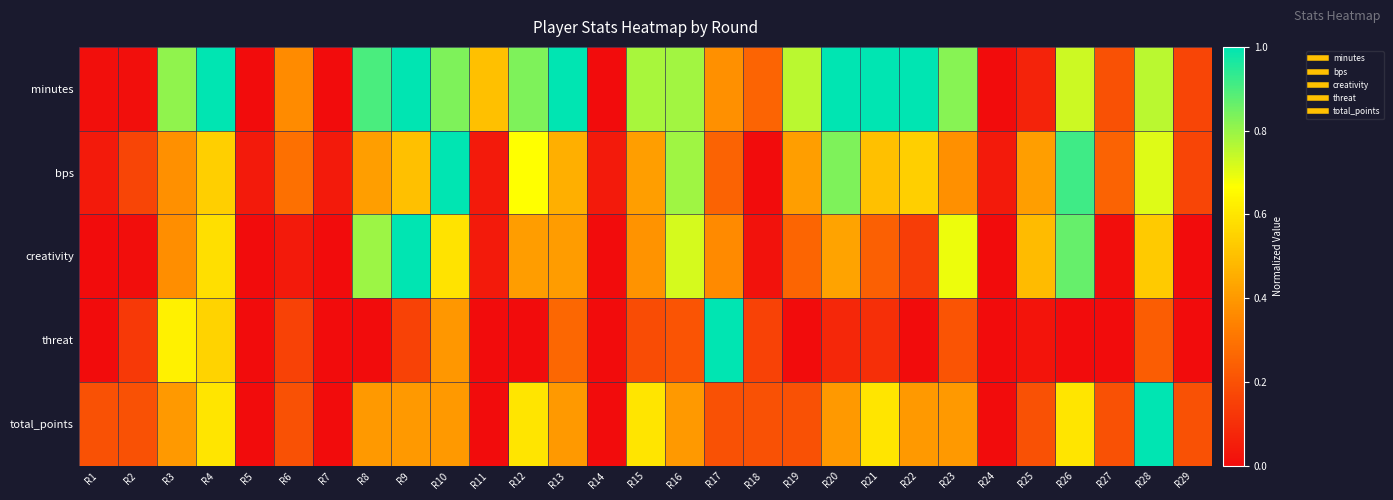

Reading right to left, list all the values displayed in this chart.

minutes: R29=0.2	R28=0.8	R27=0.2	R26=0.7	R25=0.1	R24=0.0	R23=0.8	R22=1.0	R21=1.0	R20=1.0	R19=0.8	R18=0.3	R17=0.4	R16=0.8	R15=0.8	R14=0.0	R13=1.0	R12=0.8	R11=0.5	R10=0.8	R9=1.0	R8=0.9	R7=0.0	R6=0.4	R5=0.0	R4=1.0	R3=0.8	R2=0.0	R1=0.0
bps: R29=0.2	R28=0.7	R27=0.2	R26=0.9	R25=0.4	R24=0.0	R23=0.4	R22=0.5	R21=0.5	R20=0.8	R19=0.4	R18=0.0	R17=0.2	R16=0.8	R15=0.4	R14=0.0	R13=0.5	R12=0.7	R11=0.0	R10=1.0	R9=0.5	R8=0.4	R7=0.0	R6=0.3	R5=0.0	R4=0.5	R3=0.4	R2=0.2	R1=0.0
creativity: R29=0.0	R28=0.5	R27=0.0	R26=0.9	R25=0.5	R24=0.0	R23=0.7	R22=0.1	R21=0.2	R20=0.4	R19=0.3	R18=0.0	R17=0.4	R16=0.7	R15=0.4	R14=0.0	R13=0.4	R12=0.4	R11=0.0	R10=0.6	R9=1.0	R8=0.8	R7=0.0	R6=0.0	R5=0.0	R4=0.6	R3=0.4	R2=0.0	R1=0.0
threat: R29=0.0	R28=0.2	R27=0.0	R26=0.0	R25=0.0	R24=0.0	R23=0.2	R22=0.0	R21=0.1	R20=0.1	R19=0.0	R18=0.2	R17=1.0	R16=0.2	R15=0.2	R14=0.0	R13=0.3	R12=0.0	R11=0.0	R10=0.4	R9=0.2	R8=0.0	R7=0.0	R6=0.2	R5=0.0	R4=0.6	R3=0.6	R2=0.1	R1=0.0
total_points: R29=0.2	R28=1.0	R27=0.2	R26=0.6	R25=0.2	R24=0.0	R23=0.4	R22=0.4	R21=0.6	R20=0.4	R19=0.2	R18=0.2	R17=0.2	R16=0.4	R15=0.6	R14=0.0	R13=0.4	R12=0.6	R11=0.0	R10=0.4	R9=0.4	R8=0.4	R7=0.0	R6=0.2	R5=0.0	R4=0.6	R3=0.4	R2=0.2	R1=0.2